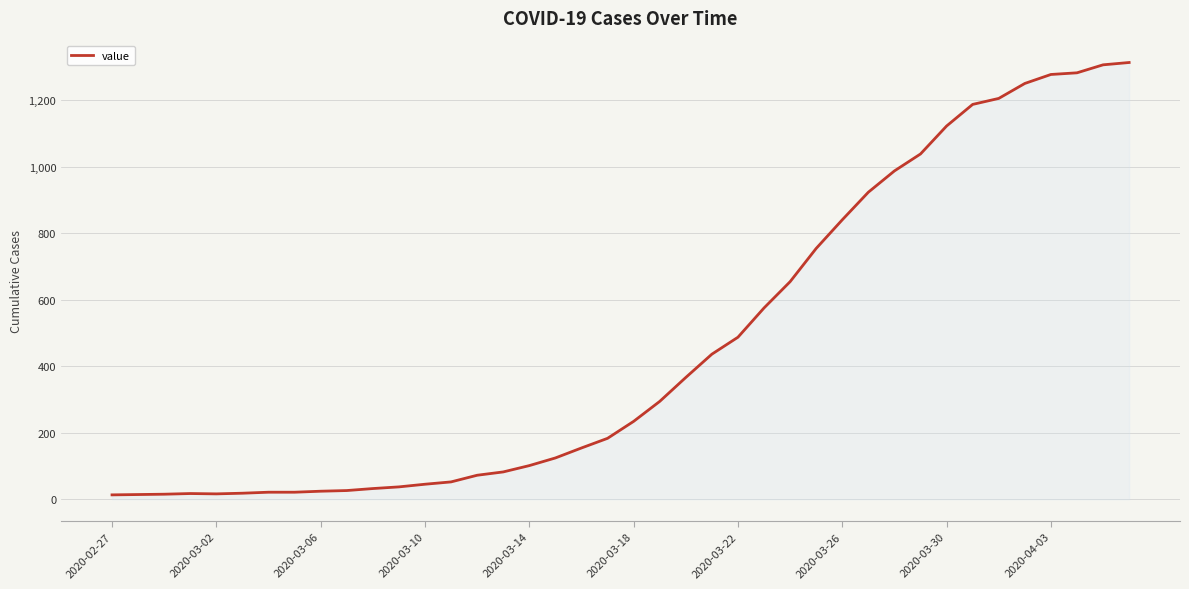

What is the maximum value shown in the chart?

1313